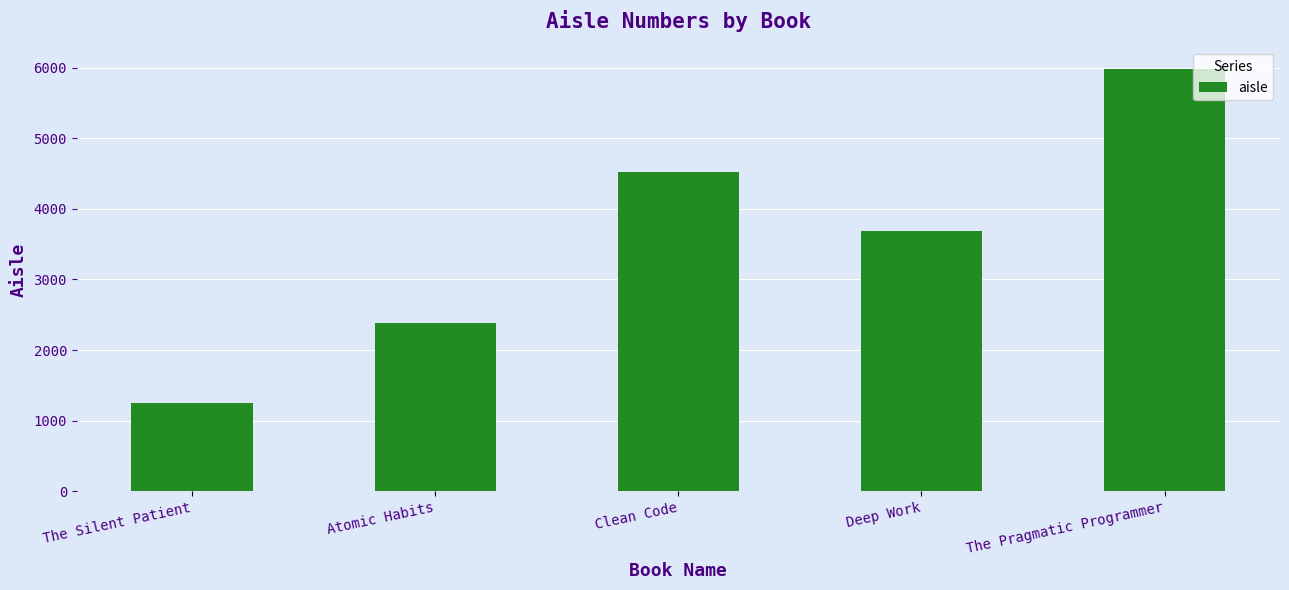

At which label does the data first exceed 3690?

Clean Code